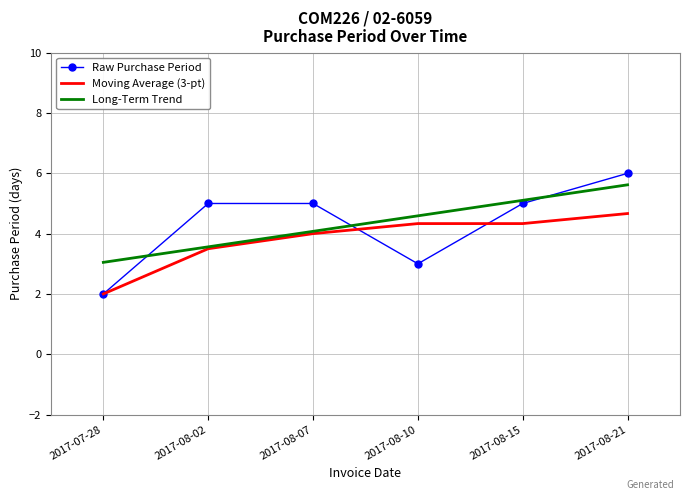

Is it true that Moving Average (3-pt) equals 4.3 at 2017-08-15?

True